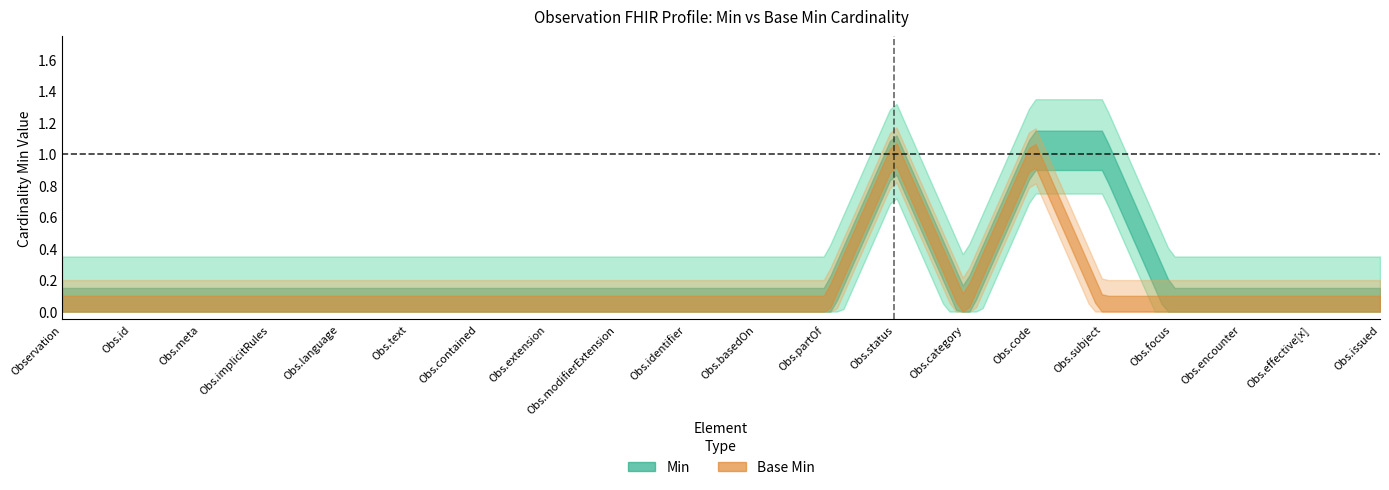

True or false: Base Min has a value of 0 at Observation.subject.

False